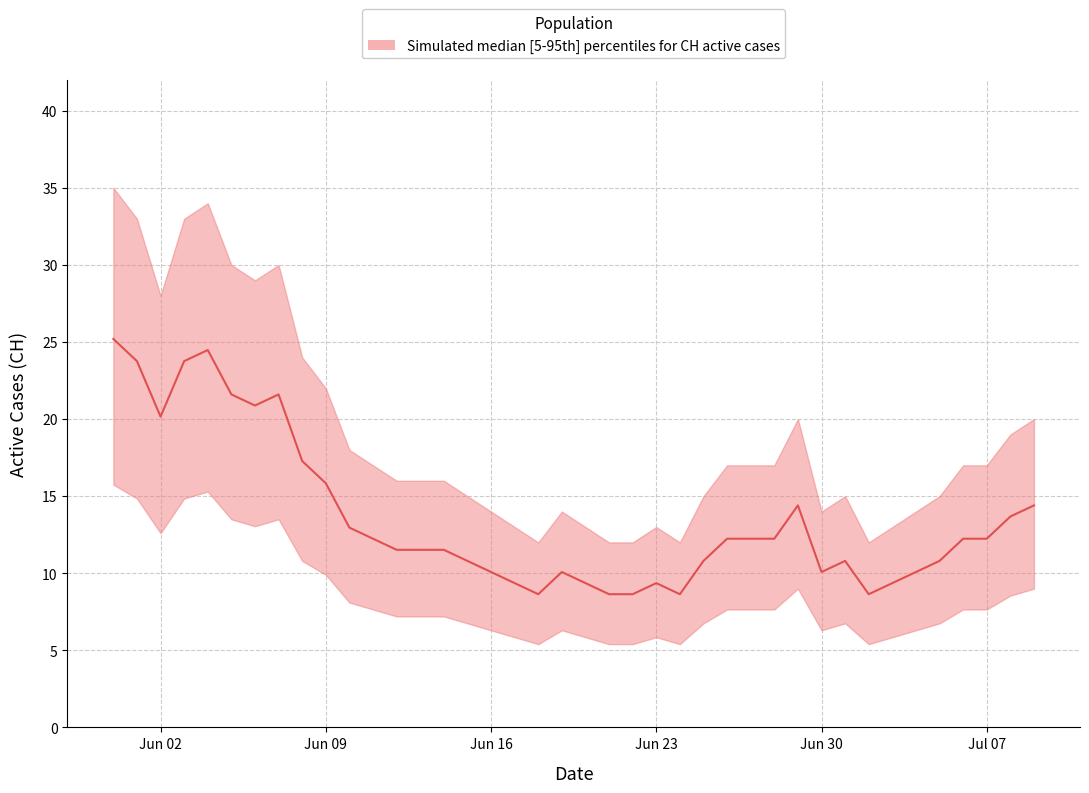

Rank the series by their average value, from highest to lowest.

CH_upper, CH_median, CH_lower